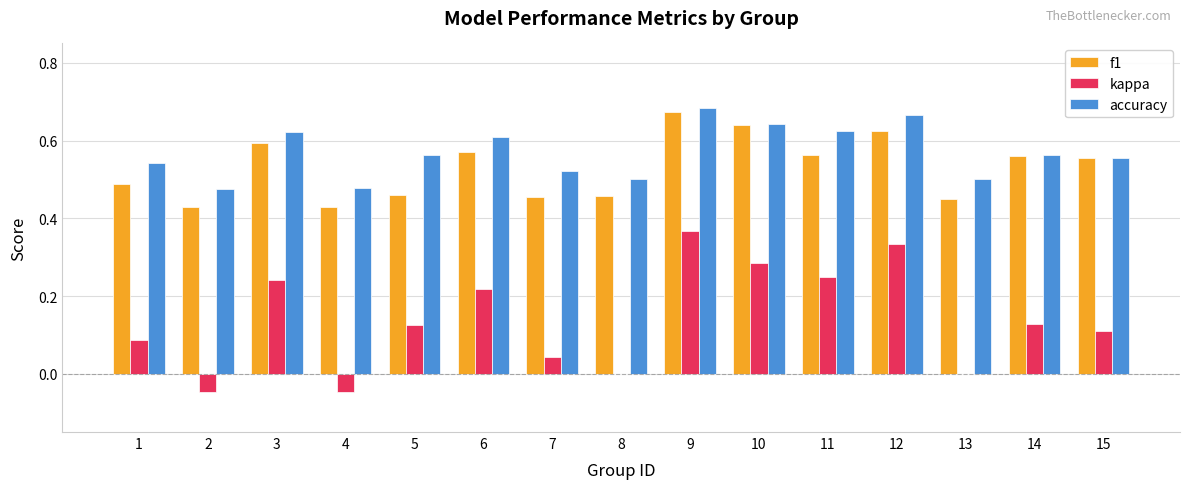

Which category has the highest value in the f1 series?

9